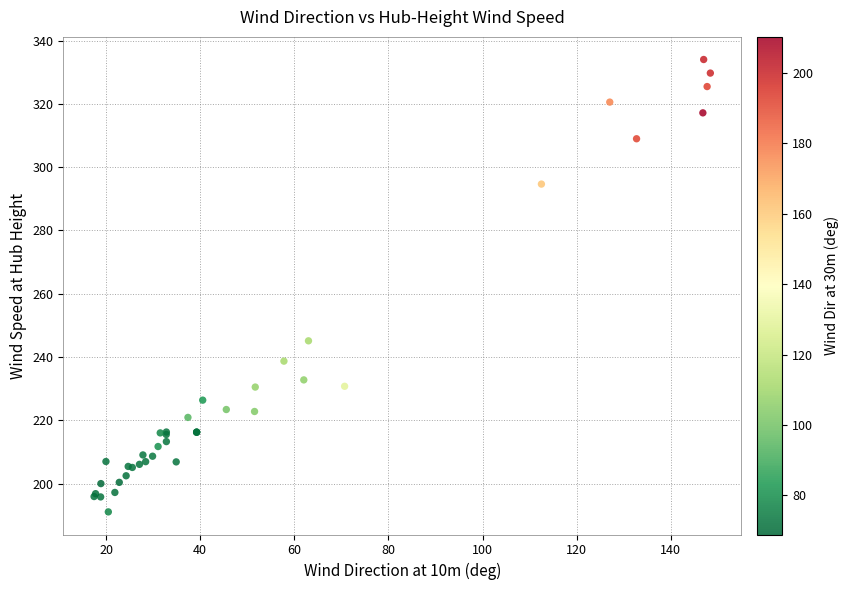

What Y value in the scatter plot is closest to 262?

245.1